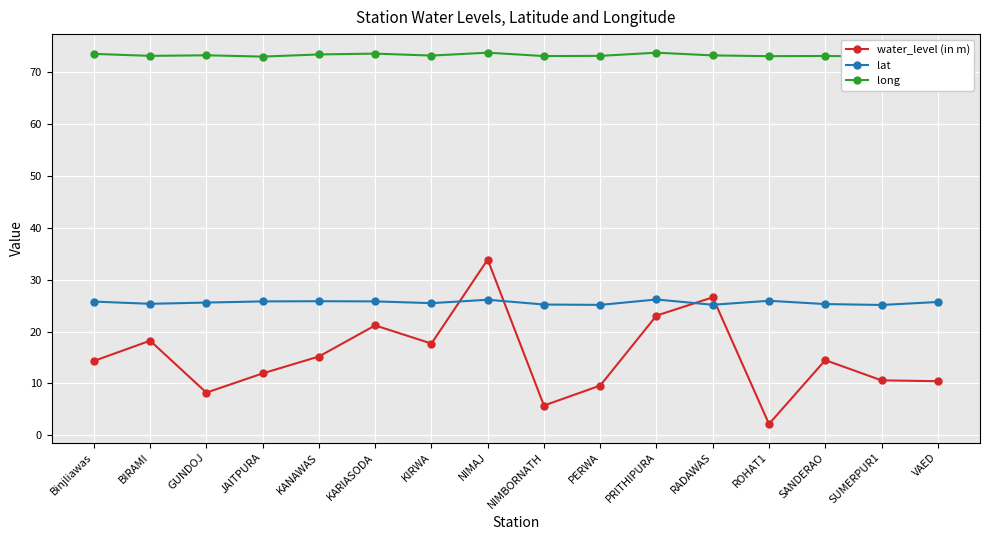

What is the label of the 8th point from the left?

NIMAJ